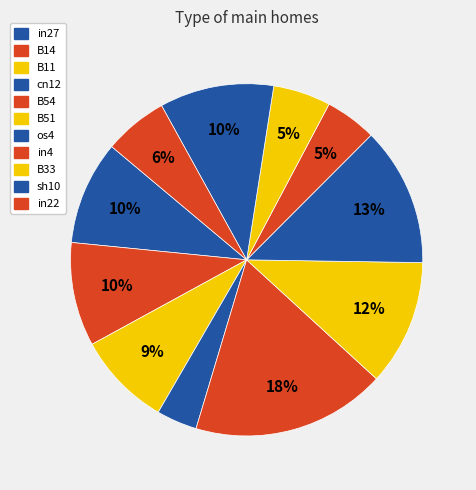

To the nearest percent, what is the combined percentage of in27 and B54?

27%